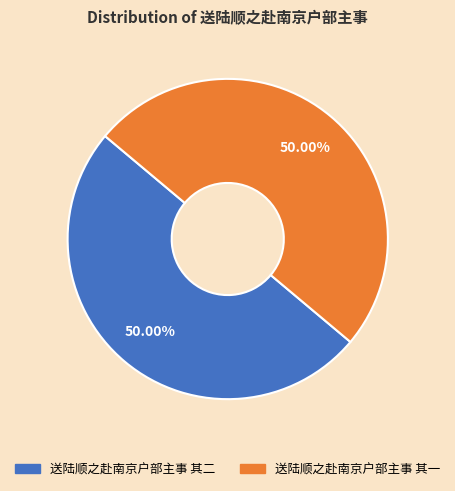

How many slices are in this pie chart?

2